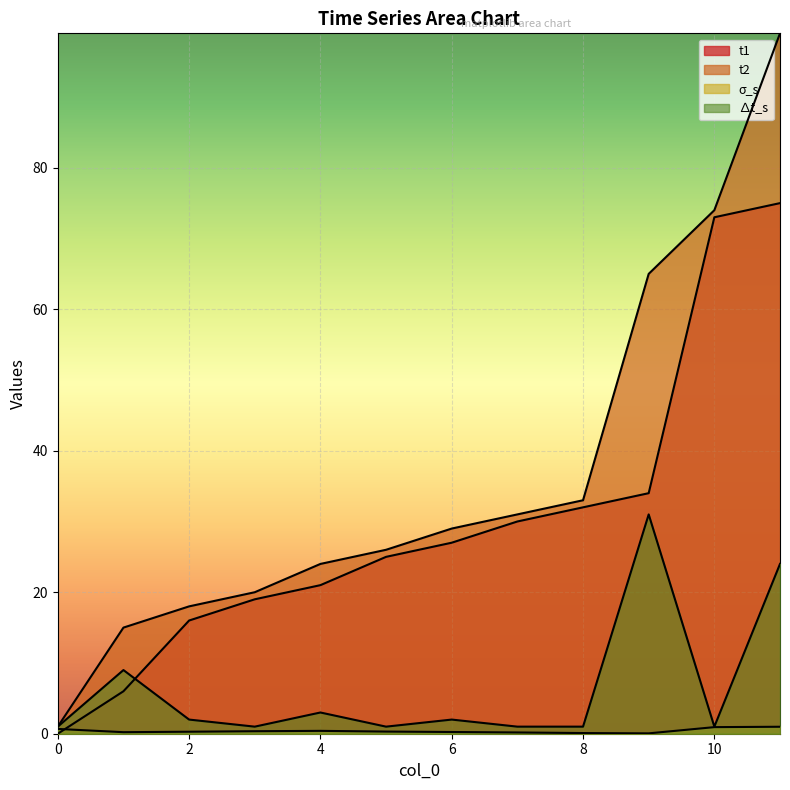

At 10, list the series in order from smallest to largest.

σ_s, ∆t_s, t1, t2